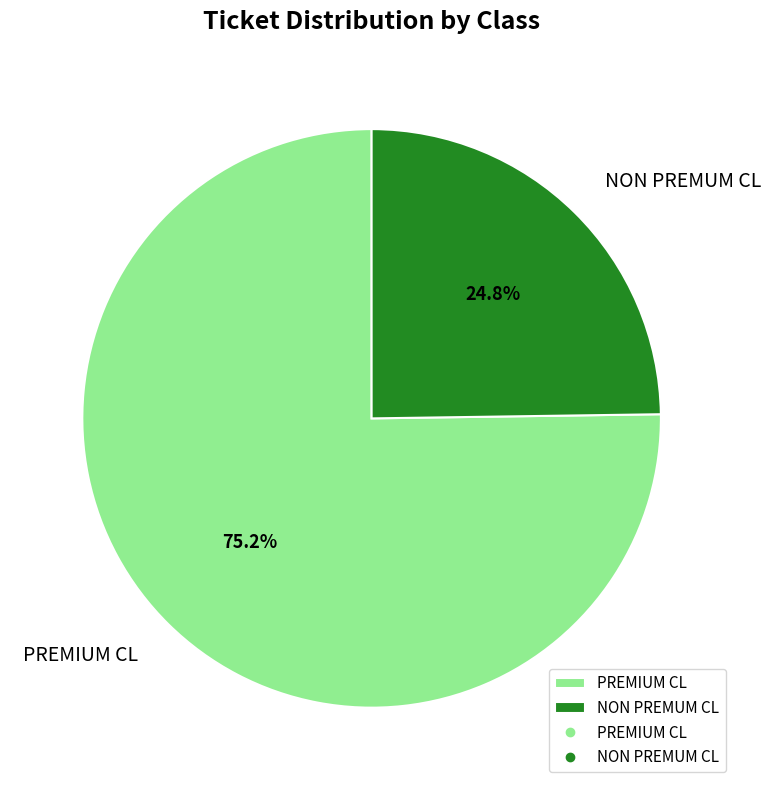

To the nearest percent, what is the difference between the largest and smallest slice percentages?

50%